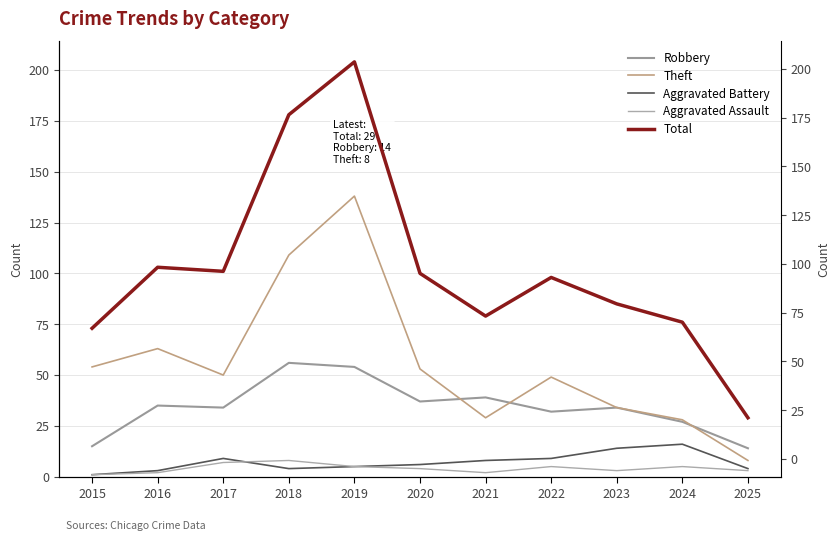

Reading left to right, what are all the values shown in this chart?

Robbery: 2015=15	2016=35	2017=34	2018=56	2019=54	2020=37	2021=39	2022=32	2023=34	2024=27	2025=14
Theft: 2015=54	2016=63	2017=50	2018=109	2019=138	2020=53	2021=29	2022=49	2023=34	2024=28	2025=8
Aggravated Battery: 2015=1	2016=3	2017=9	2018=4	2019=5	2020=6	2021=8	2022=9	2023=14	2024=16	2025=4
Aggravated Assault: 2015=1	2016=2	2017=7	2018=8	2019=5	2020=4	2021=2	2022=5	2023=3	2024=5	2025=3
Total: 2015=73	2016=103	2017=101	2018=178	2019=204	2020=100	2021=79	2022=98	2023=85	2024=76	2025=29